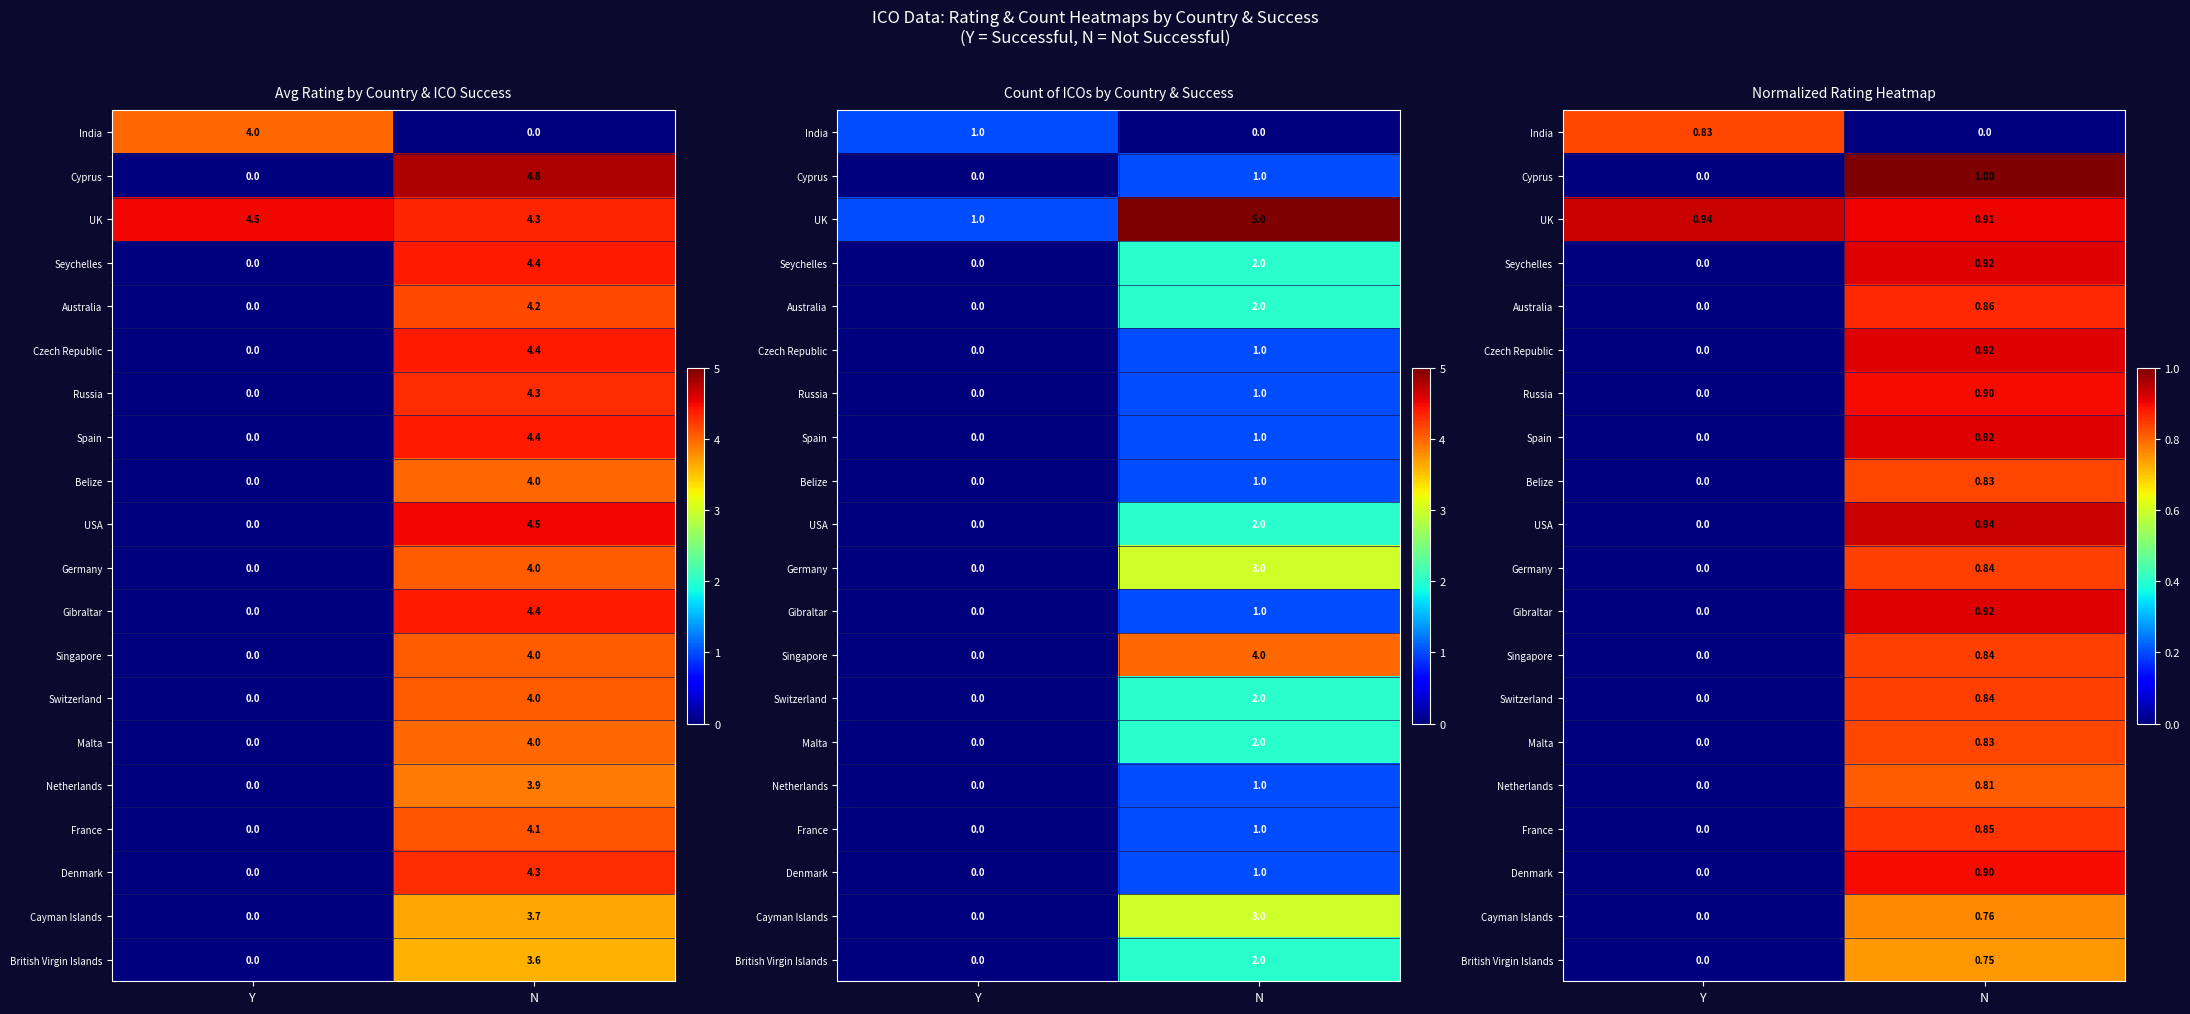

True or false: Netherlands has a value of 1.1 at N.

False